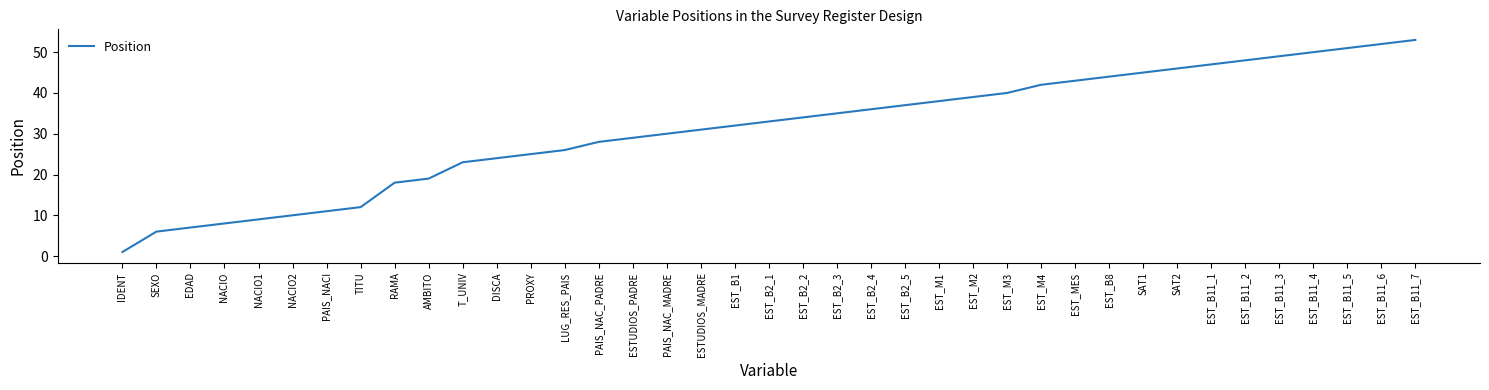

Reading left to right, what are all the values shown in this chart?

IDENT=1	SEXO=6	EDAD=7	NACIO=8	NACIO1=9	NACIO2=10	PAIS_NACI=11	TITU=12	RAMA=18	AMBITO=19	T_UNIV=23	DISCA=24	PROXY=25	LUG_RES_PAIS=26	PAIS_NAC_PADRE=28	ESTUDIOS_PADRE=29	PAIS_NAC_MADRE=30	ESTUDIOS_MADRE=31	EST_B1=32	EST_B2_1=33	EST_B2_2=34	EST_B2_3=35	EST_B2_4=36	EST_B2_5=37	EST_M1=38	EST_M2=39	EST_M3=40	EST_M4=42	EST_MES=43	EST_B8=44	SAT1=45	SAT2=46	EST_B11_1=47	EST_B11_2=48	EST_B11_3=49	EST_B11_4=50	EST_B11_5=51	EST_B11_6=52	EST_B11_7=53